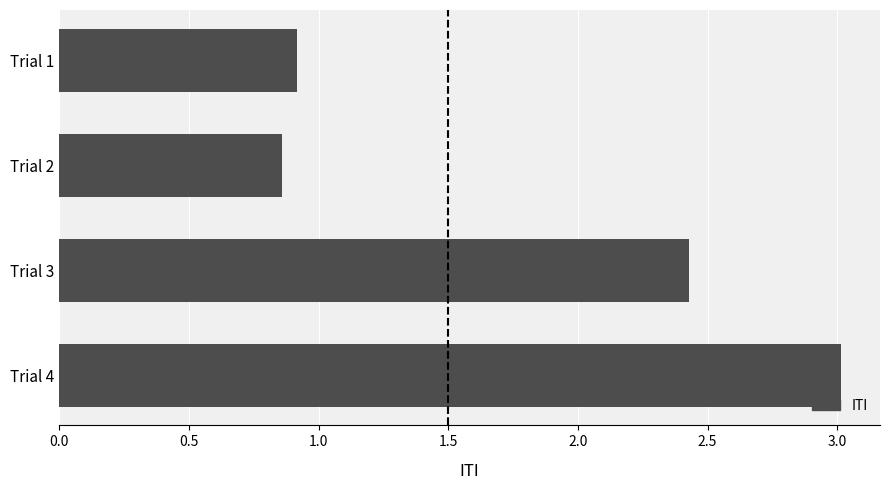

How many bars are there in total?

4